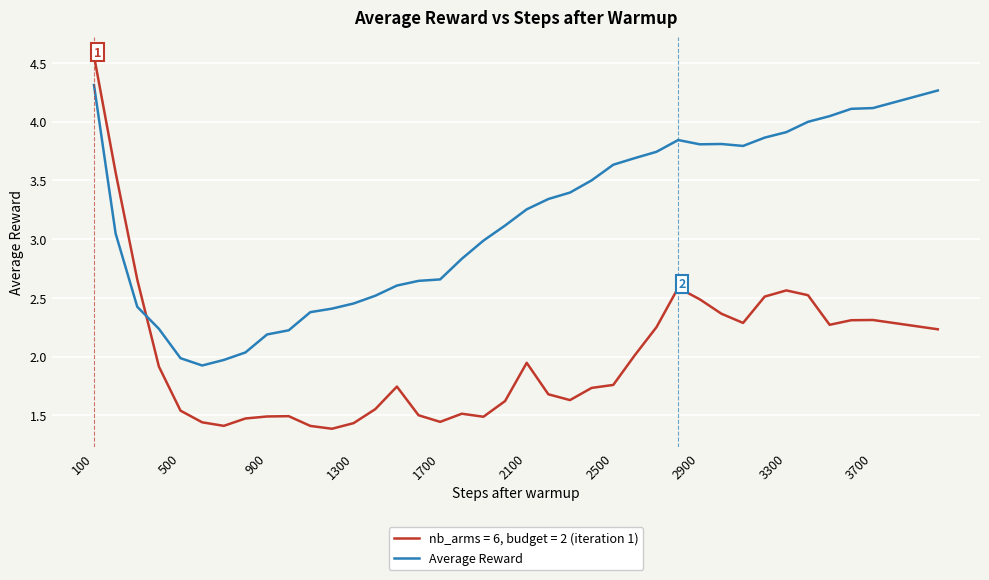

How many lines are shown in the chart?

2